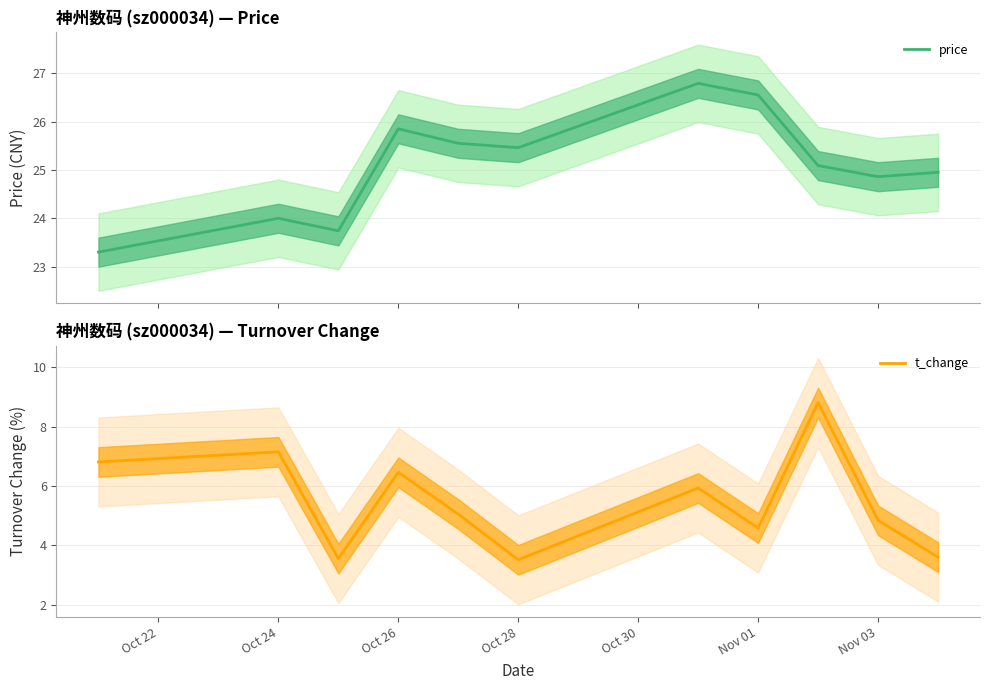

What is the maximum value for t_change?

8.8